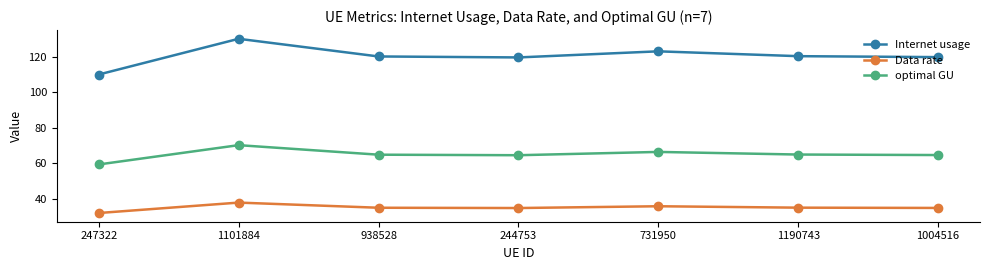

Rank the series at 1004516 from highest to lowest value.

Internet usage, optimal GU, Data rate